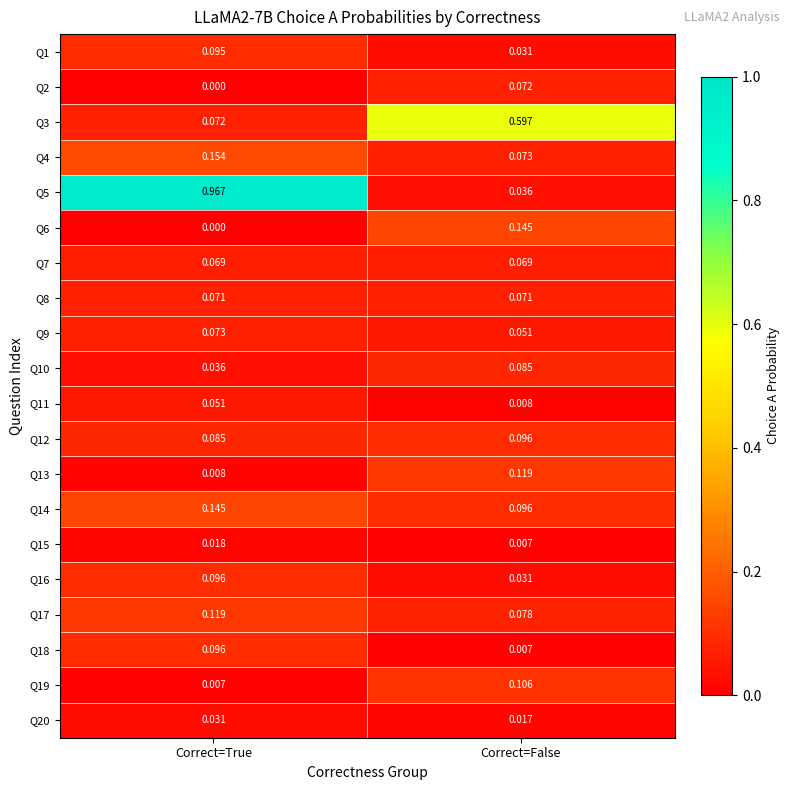

Which series has the largest total across all categories?

Q5